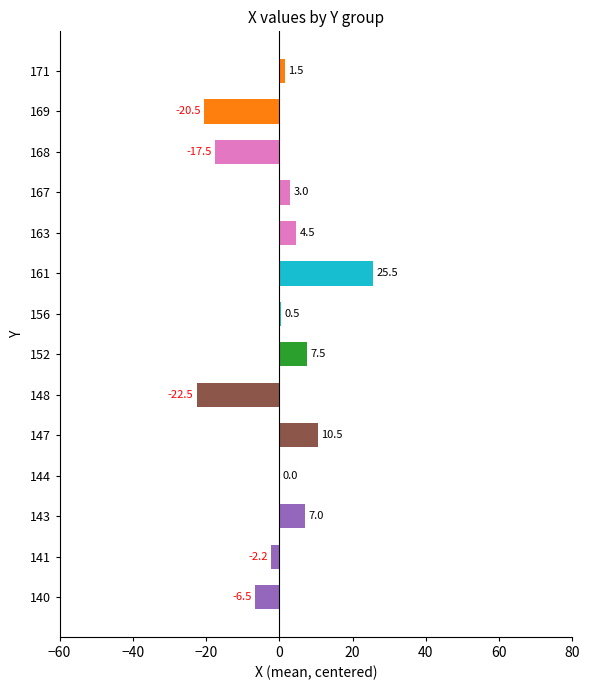

What value does the data have at 143?

7.0